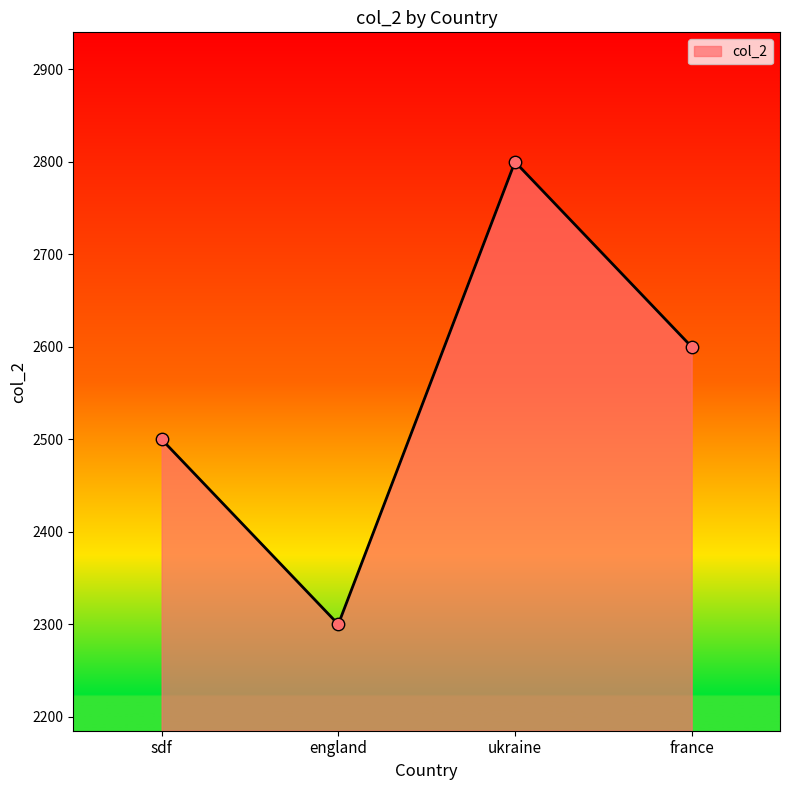

Which has a higher value, sdf or ukraine?

ukraine